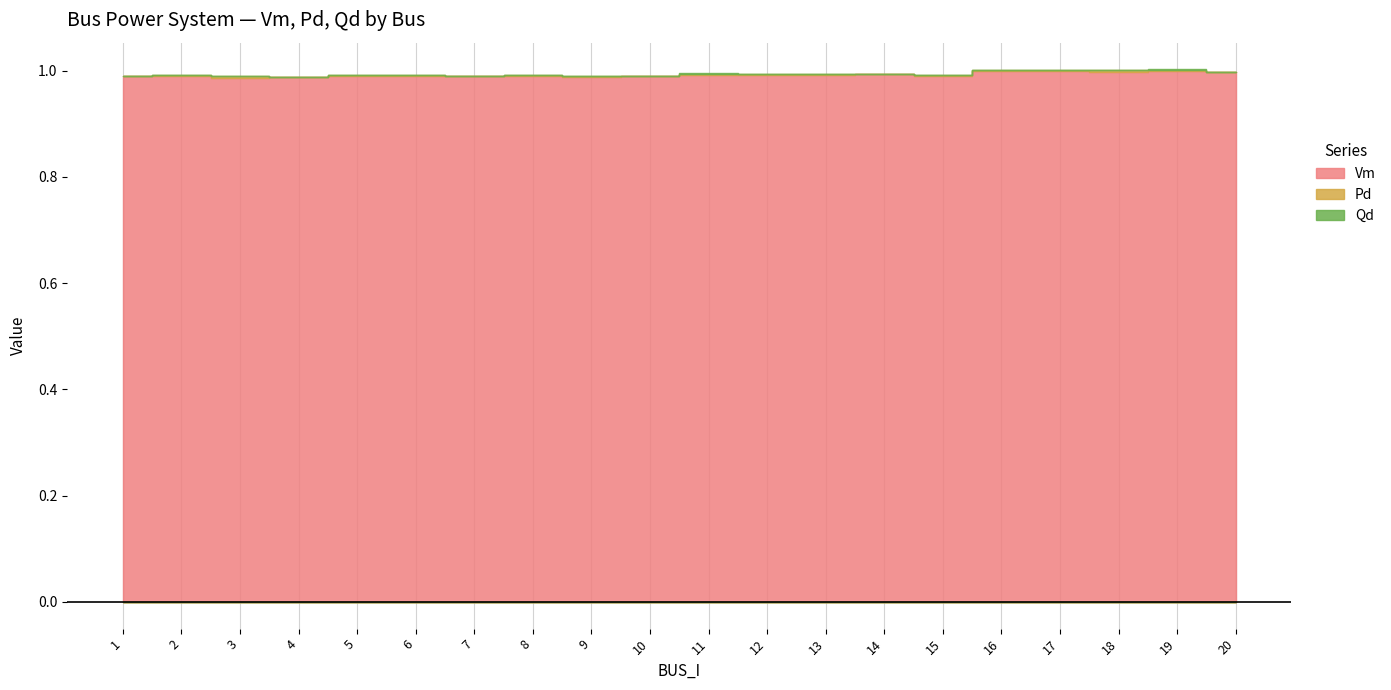

Is the value of Qd at 13 greater than the value of Vm at 18?

No